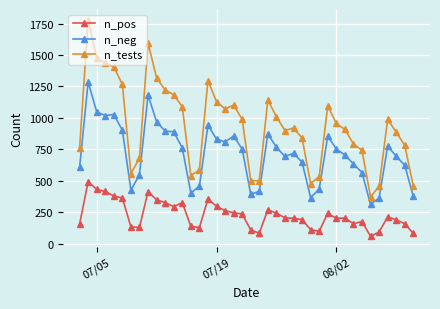

What is the highest value of the n_pos series?

493